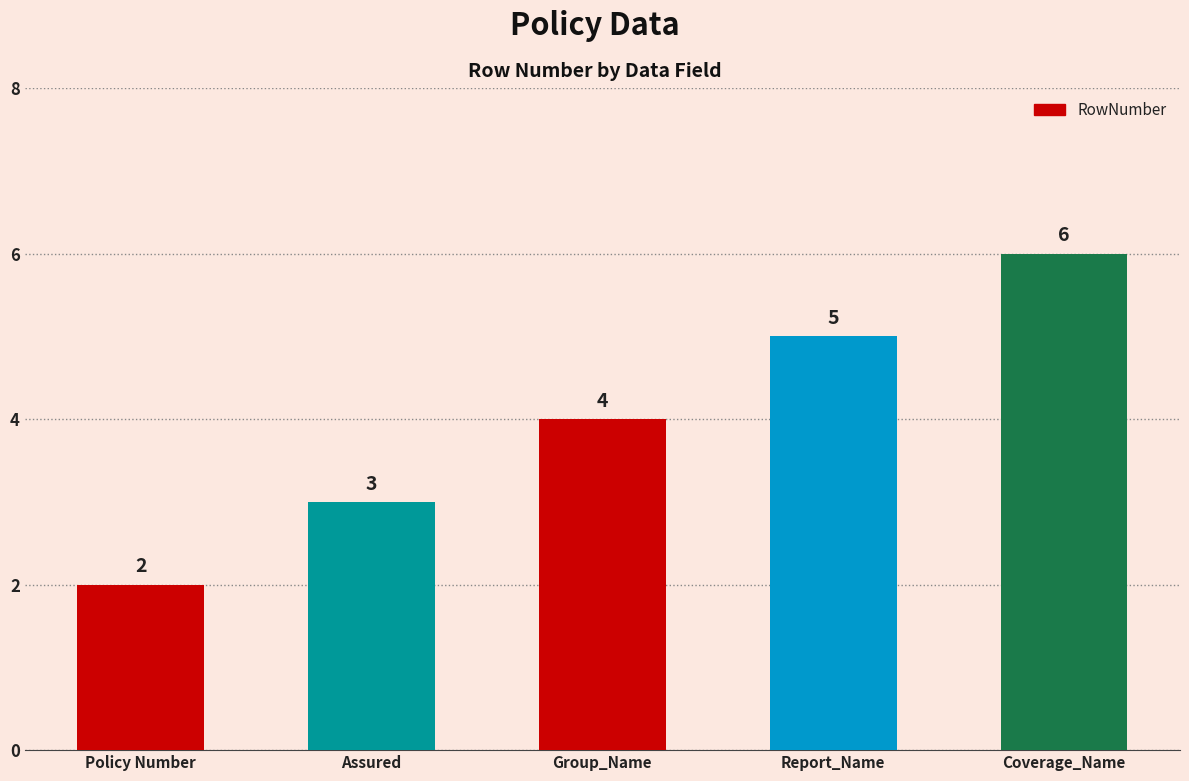

Reading right to left, what are all the values shown in this chart?

Coverage_Name=6	Report_Name=5	Group_Name=4	Assured=3	Policy Number=2